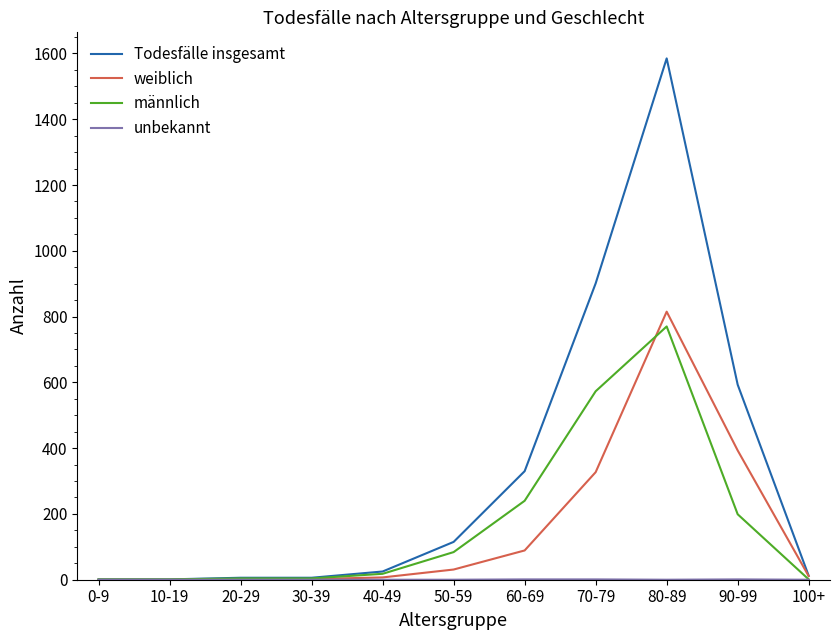

At which category is the sum across all series the highest?

80-89